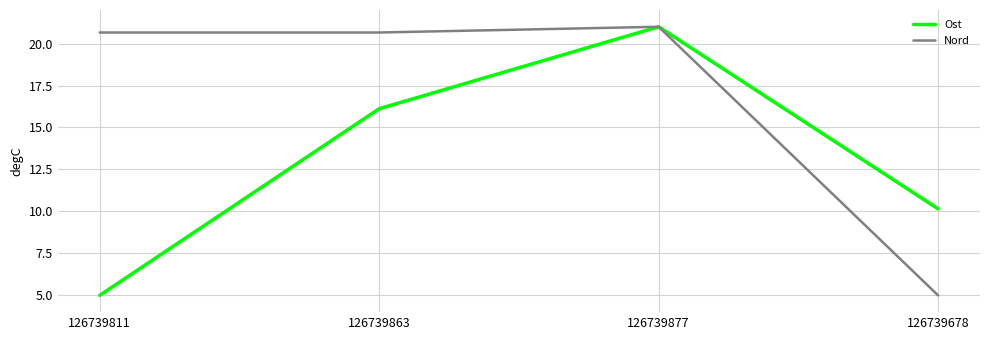

What position from the right is 126739678?

1